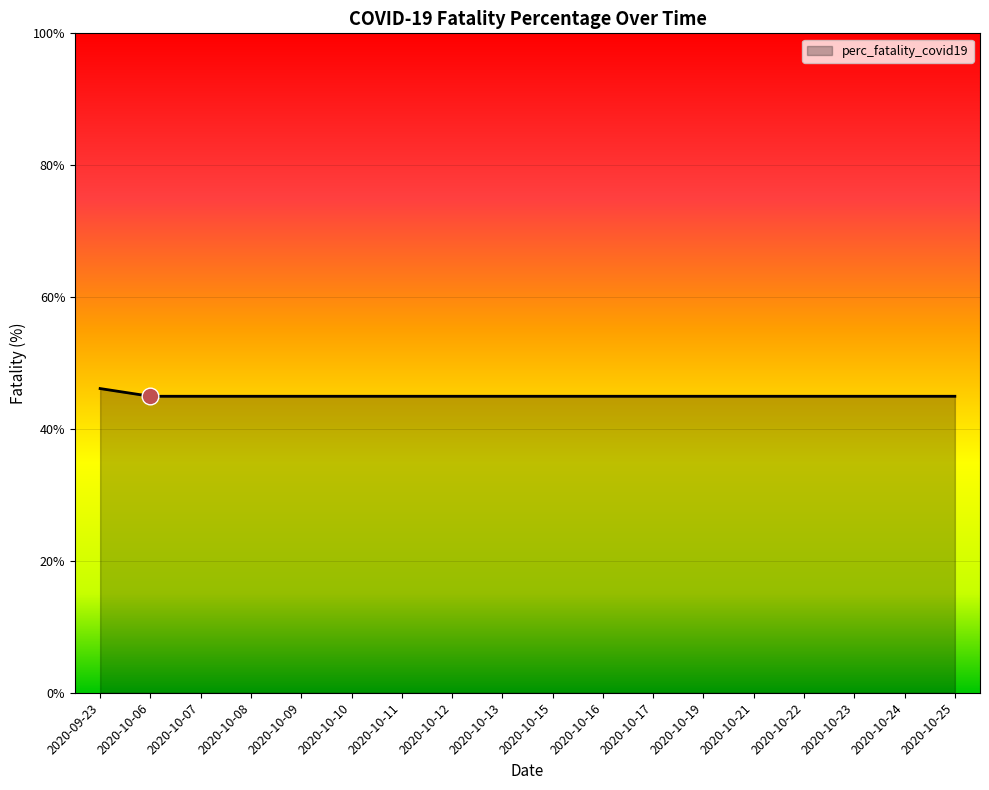

Approximately how many times larger is the value at 2020-10-09 compared to 2020-10-17?

1.0